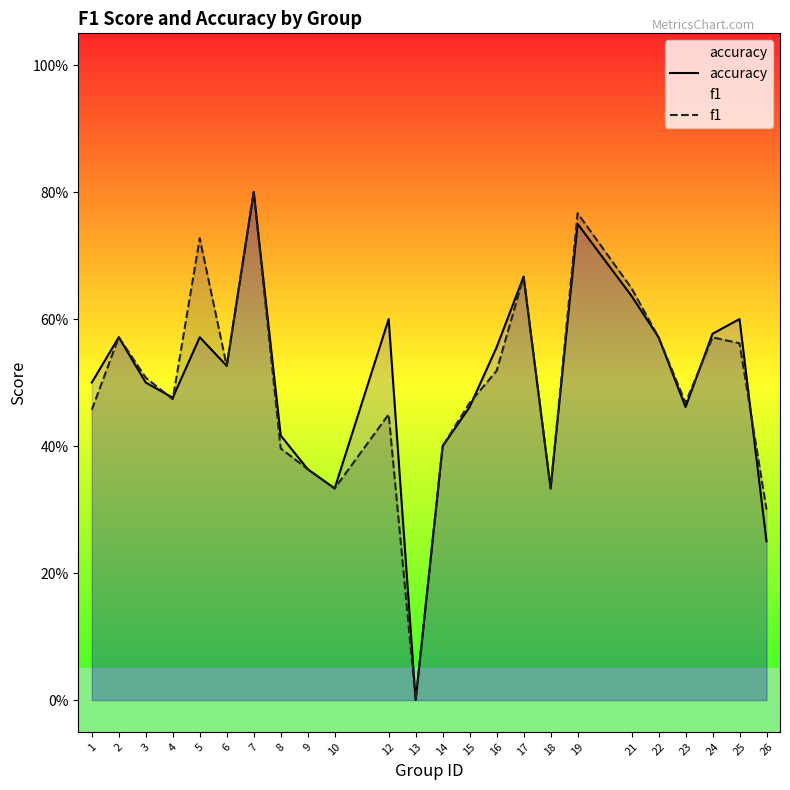

List the labels in order of f1 value, largest first.

7, 19, 5, 17, 21, 2, 22, 24, 25, 6, 16, 3, 4, 15, 23, 1, 12, 14, 8, 9, 10, 18, 26, 13